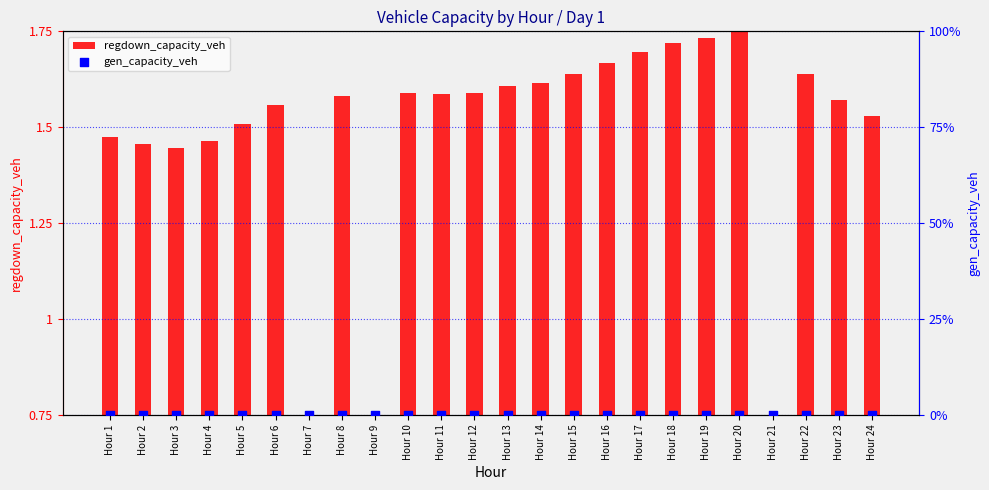

What are all the series names shown in the legend?

regdown_capacity_veh, gen_capacity_veh